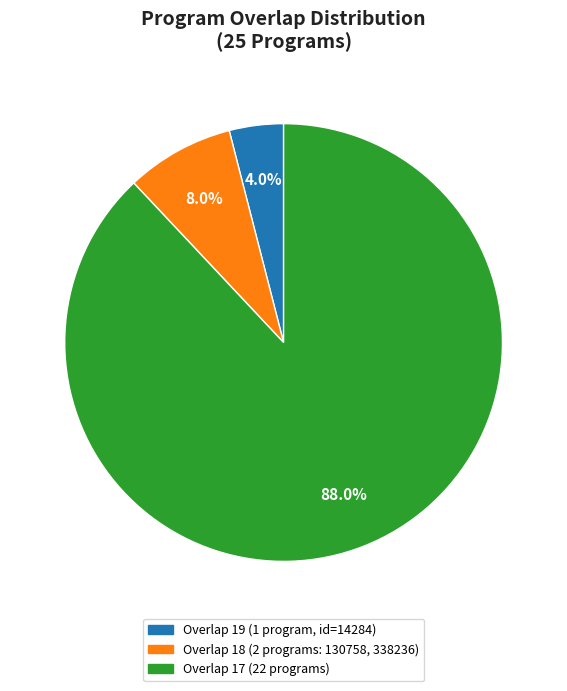

Is there a majority slice in this chart?

Yes